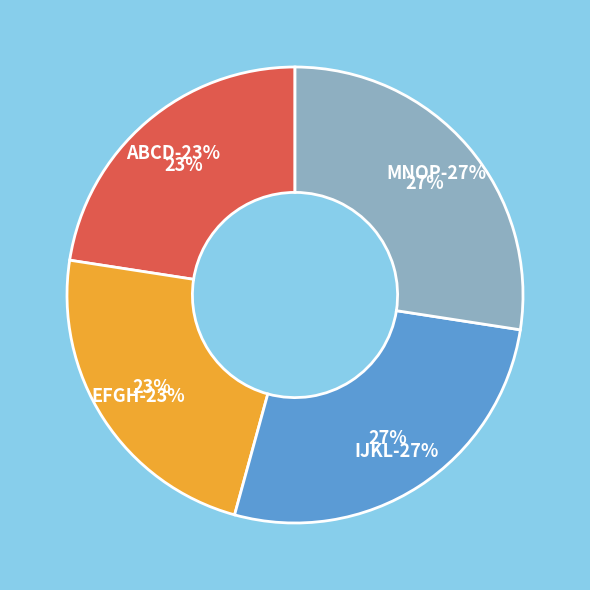

True or false: IJKL accounts for 27% of the total.

True